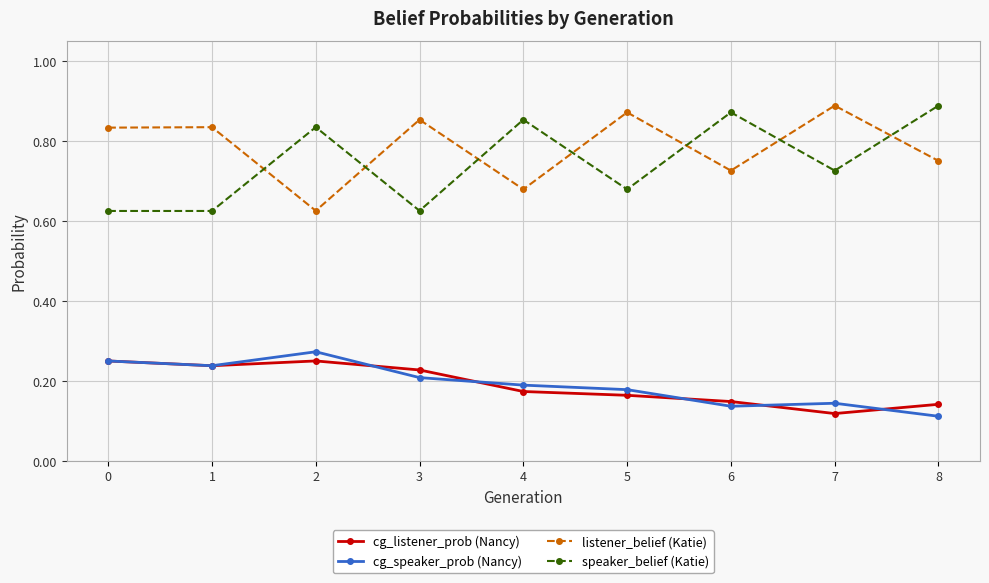

Is it true that cg_speaker_prob (Nancy) equals 0.4 at 0?

False